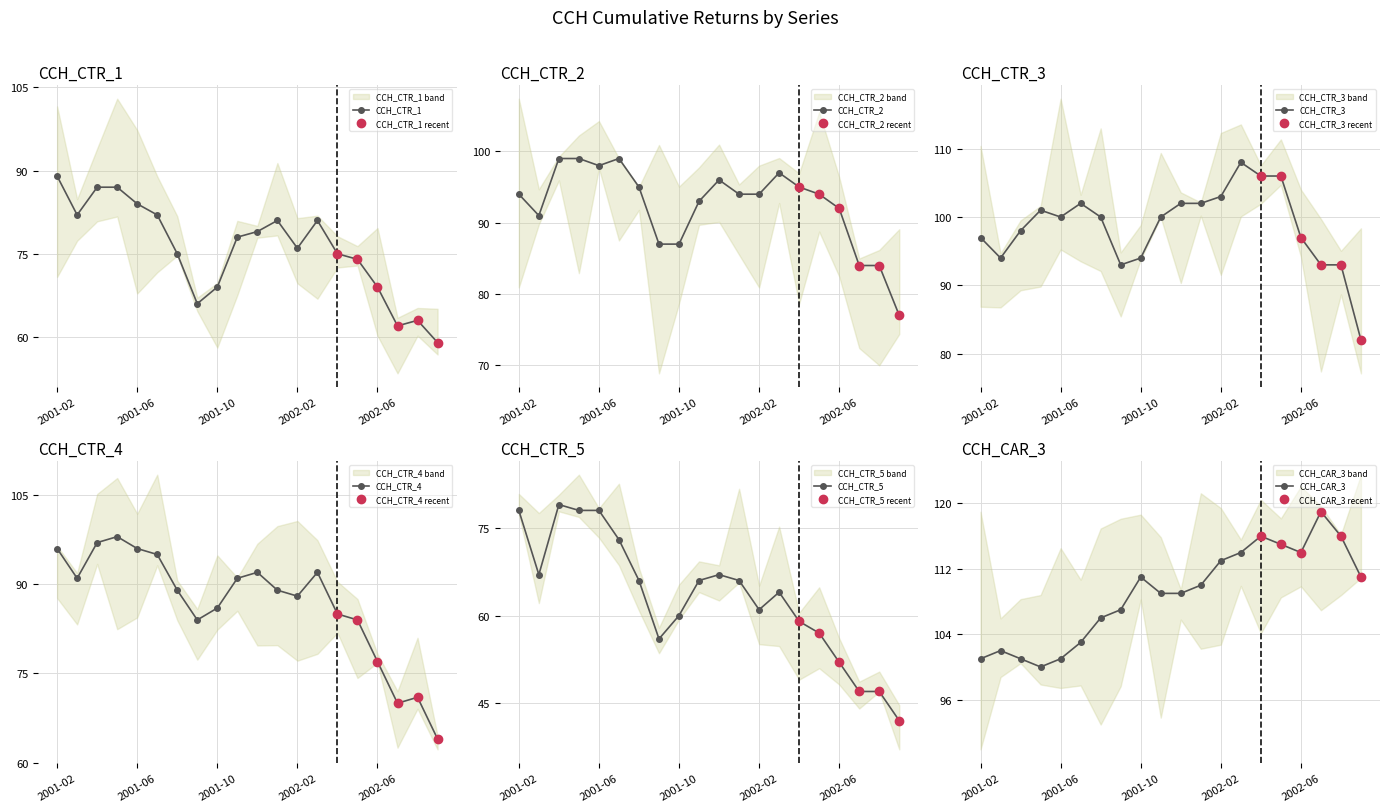

How many values in the CCH_CAR_3 series are below 110?

10